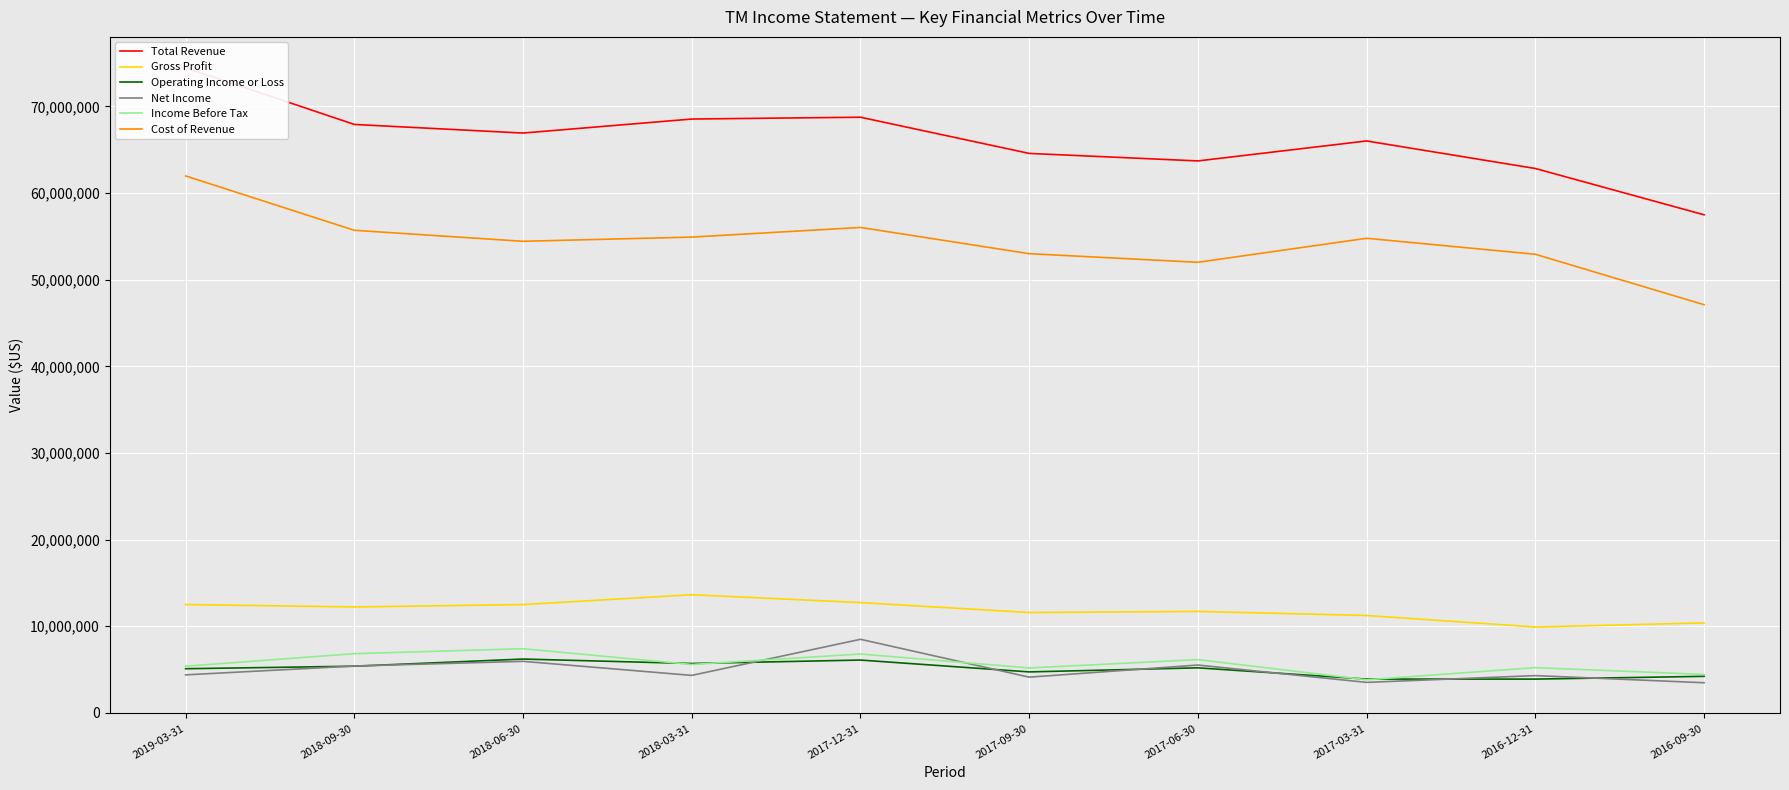

At which label is Net Income closest to 5978500?

2018-06-30